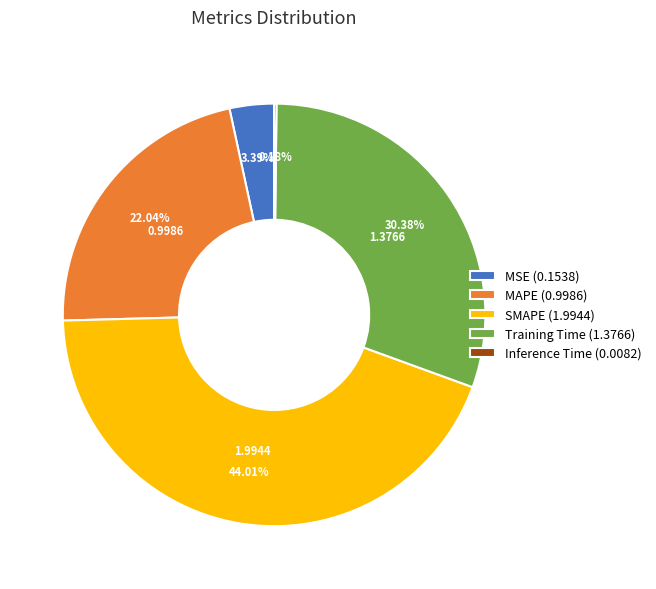

Between SMAPE (1.9944) and MAPE (0.9986), which is larger?

SMAPE (1.9944)